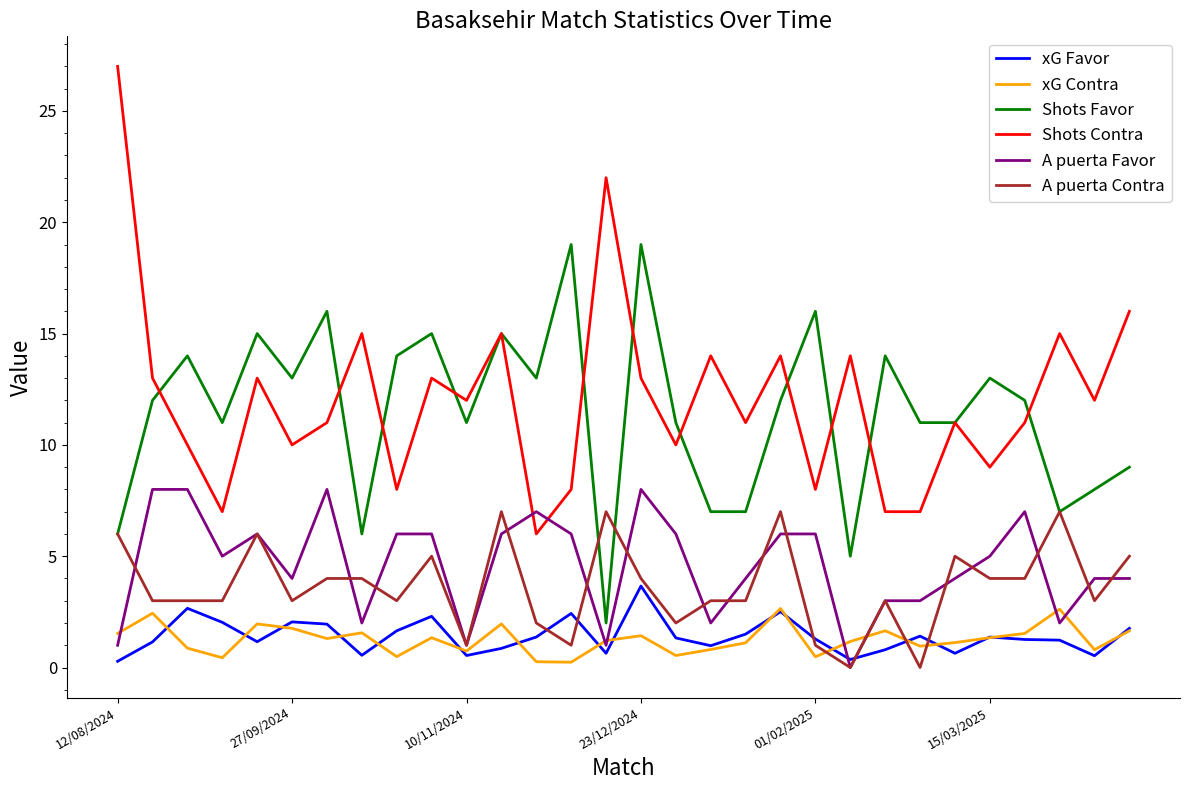

How many lines are shown in the chart?

6